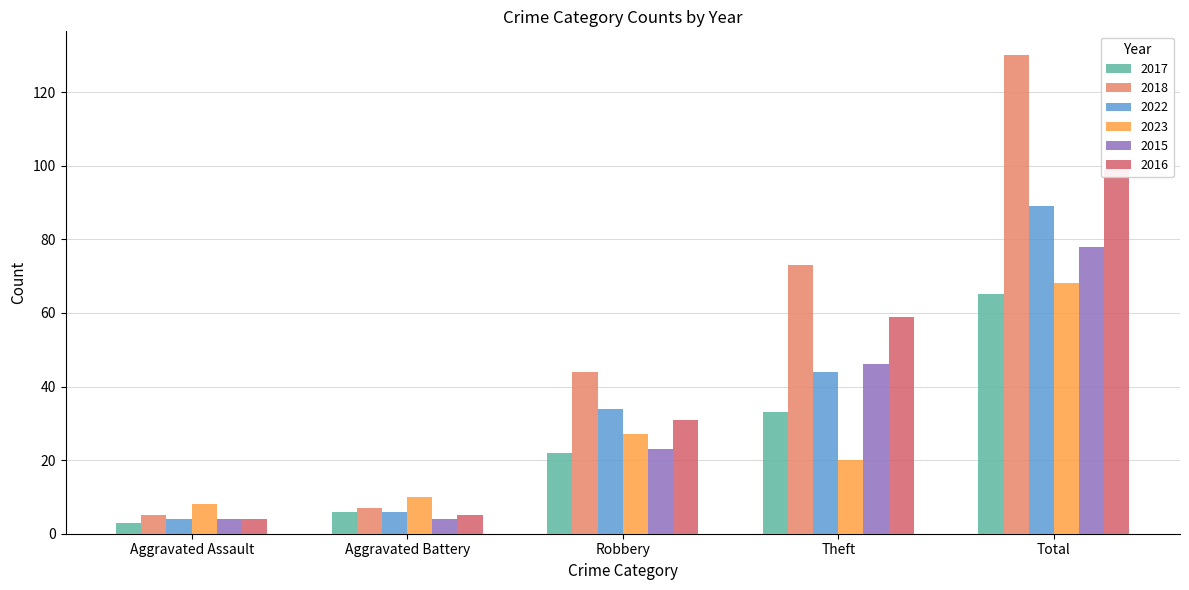

Reading right to left, extract all data points from this chart.

2017: 65	33	22	6	3
2018: 130	73	44	7	5
2022: 89	44	34	6	4
2023: 68	20	27	10	8
2015: 78	46	23	4	4
2016: 99	59	31	5	4